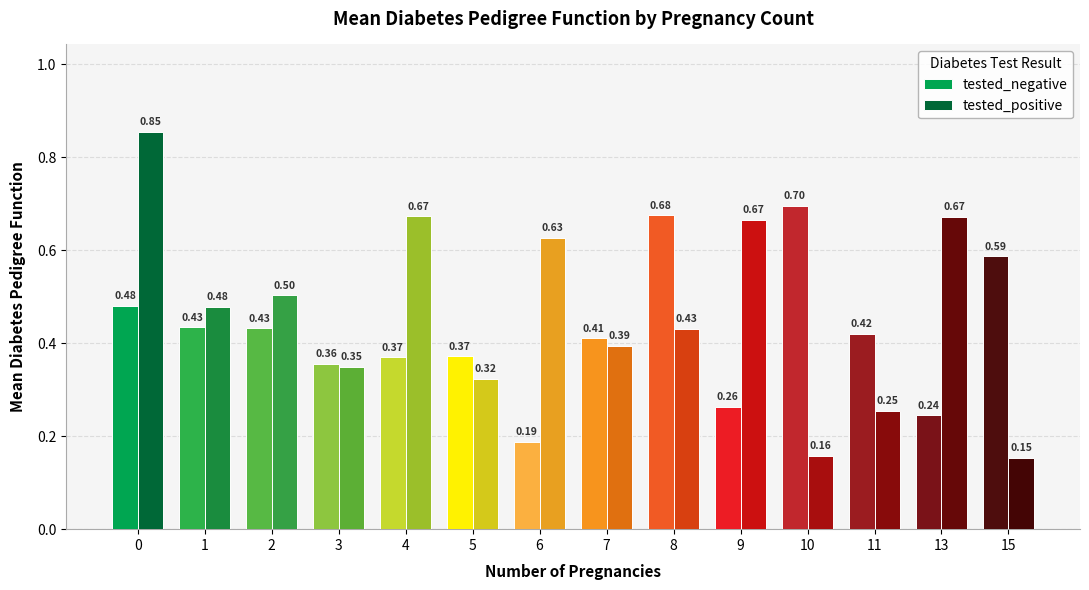

What is the sum of the tested_positive values at 4 and 10?

0.8